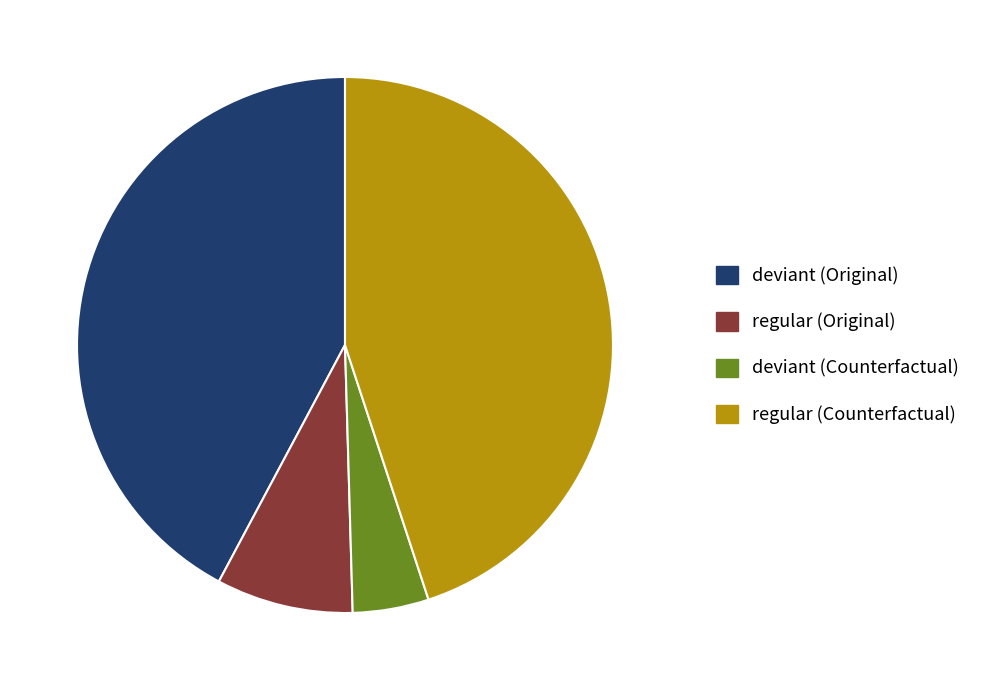

Do regular (Counterfactual) and regular (Original) together represent more than half of the pie?

Yes